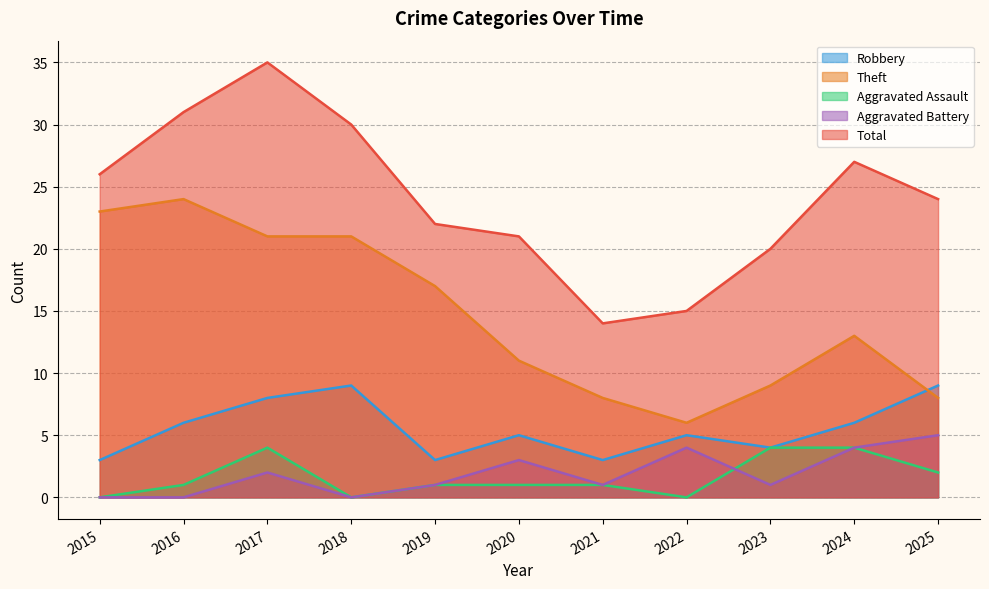

What is the sum of all Theft values?

161